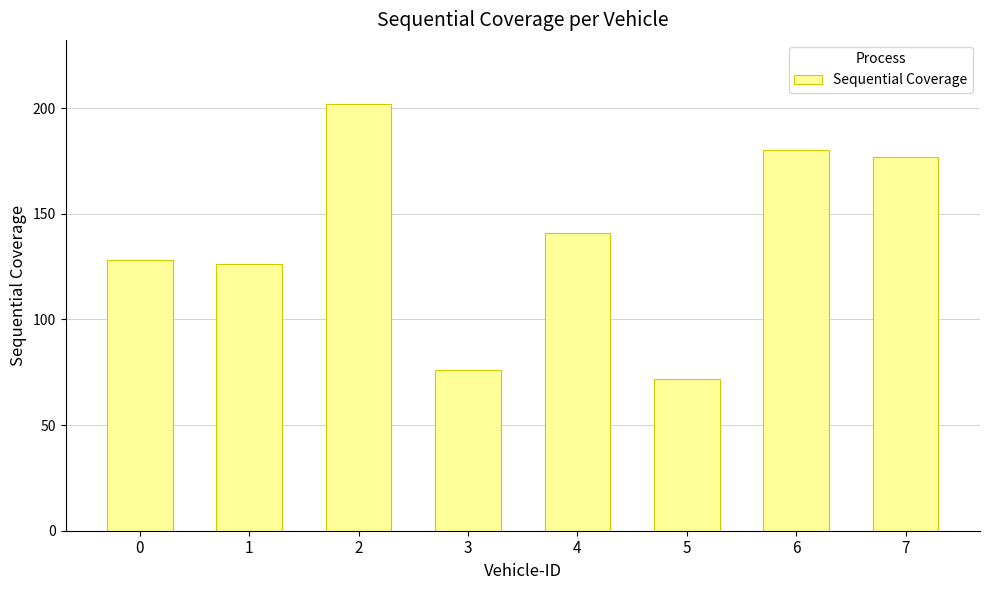

What is the sum of all values?

1102